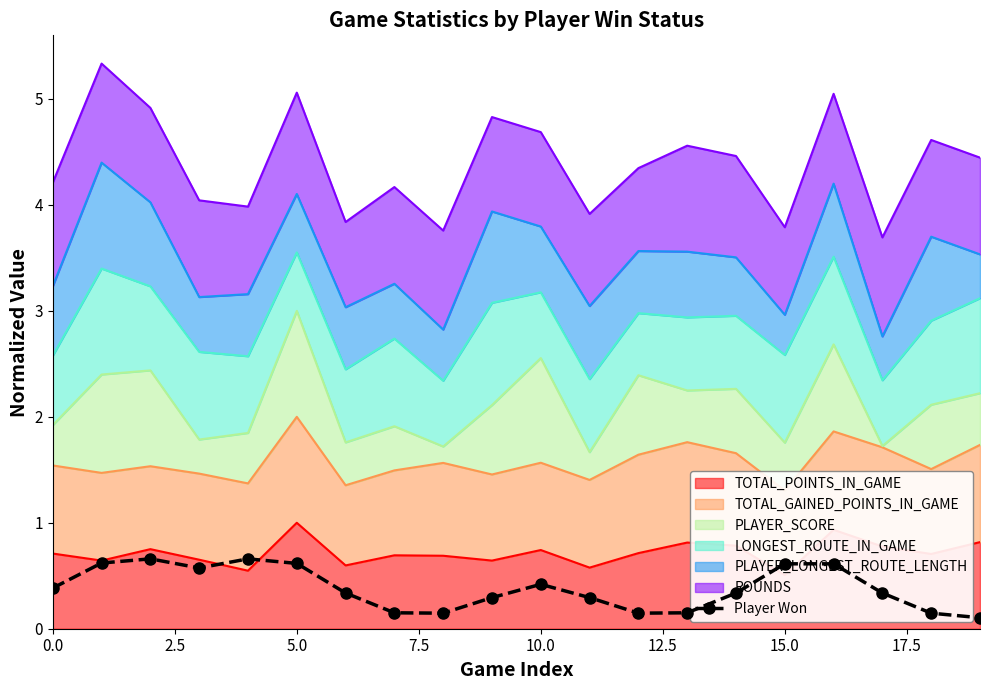

The Player Won series shows 0.1 at 10.0. True or false?

False